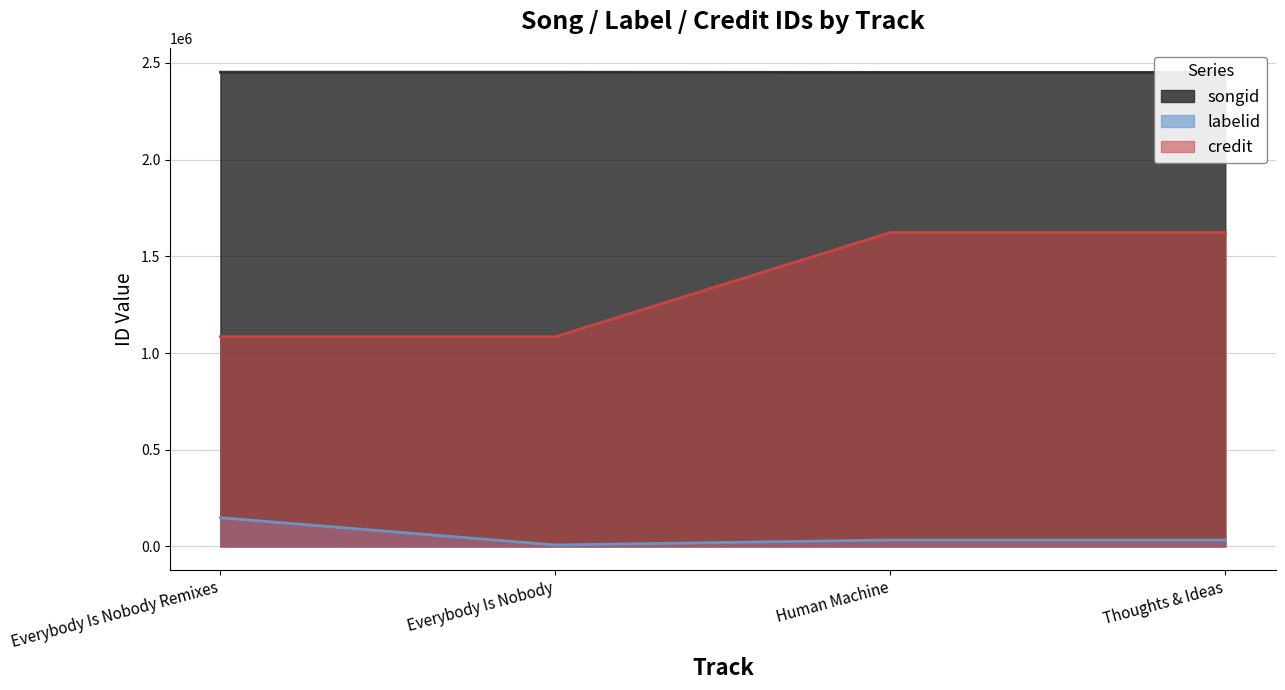

At which category does songid reach its first local valley?

Human Machine